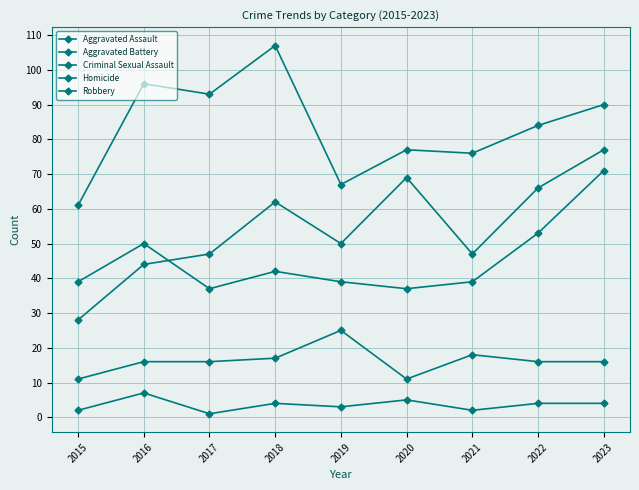

True or false: Robbery and Aggravated Assault cross at least once.

False